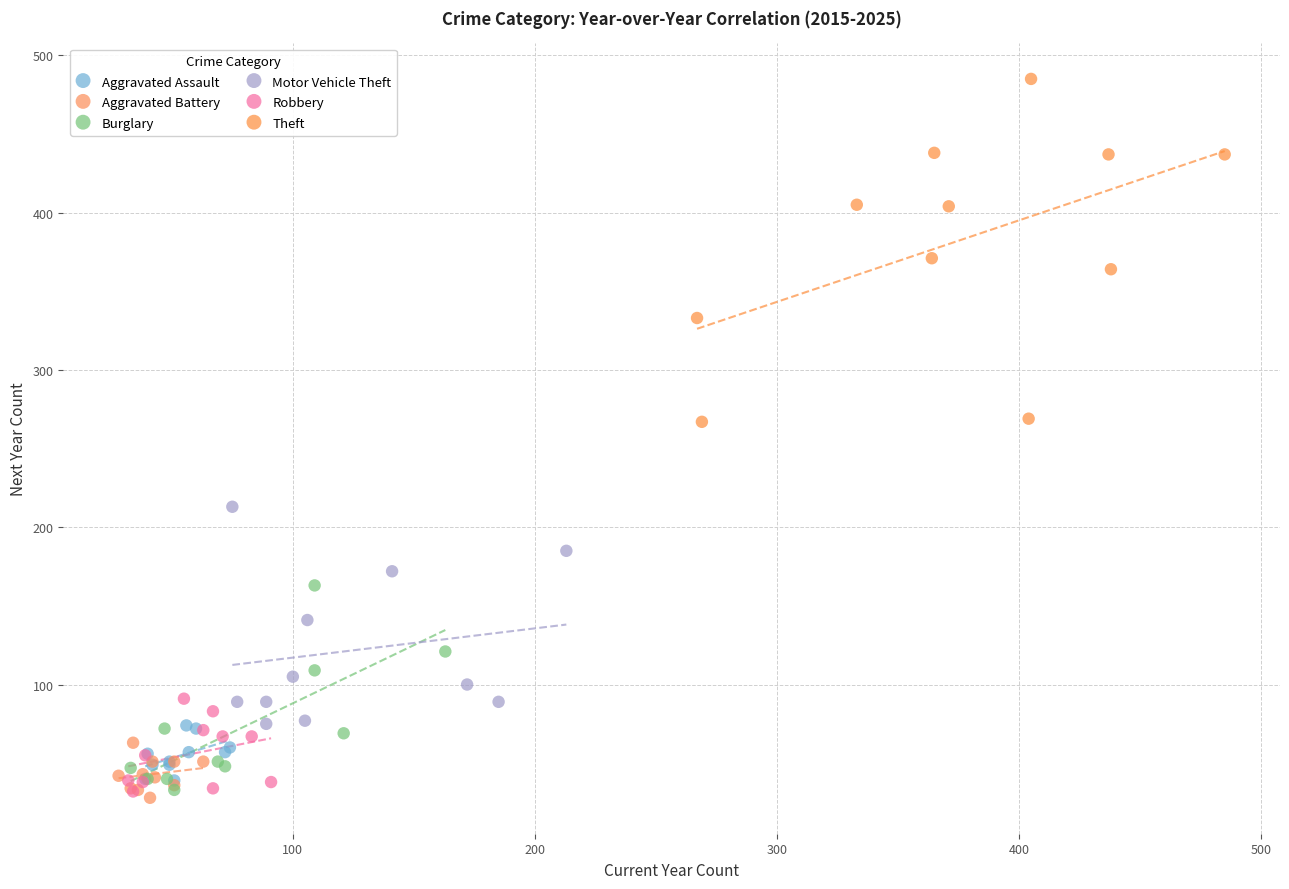

Which series has the largest Y range (max minus min)?

Theft